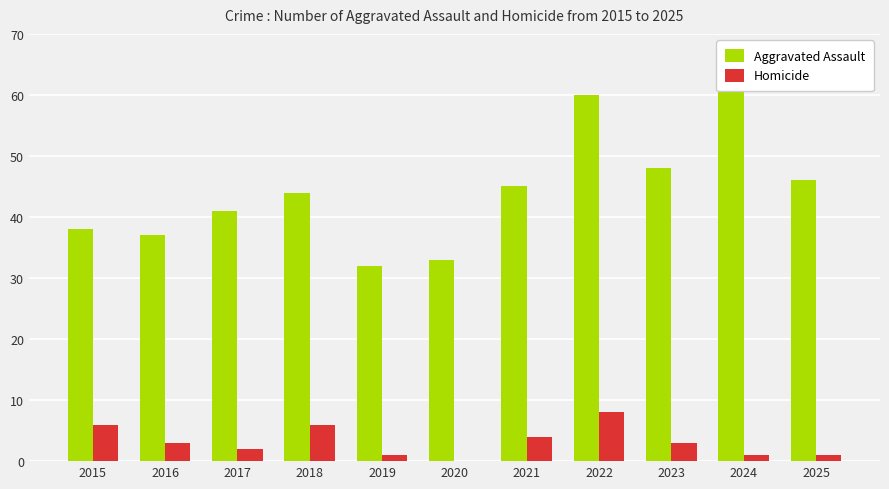

Which category has the lowest value in the Aggravated Assault series?

2019